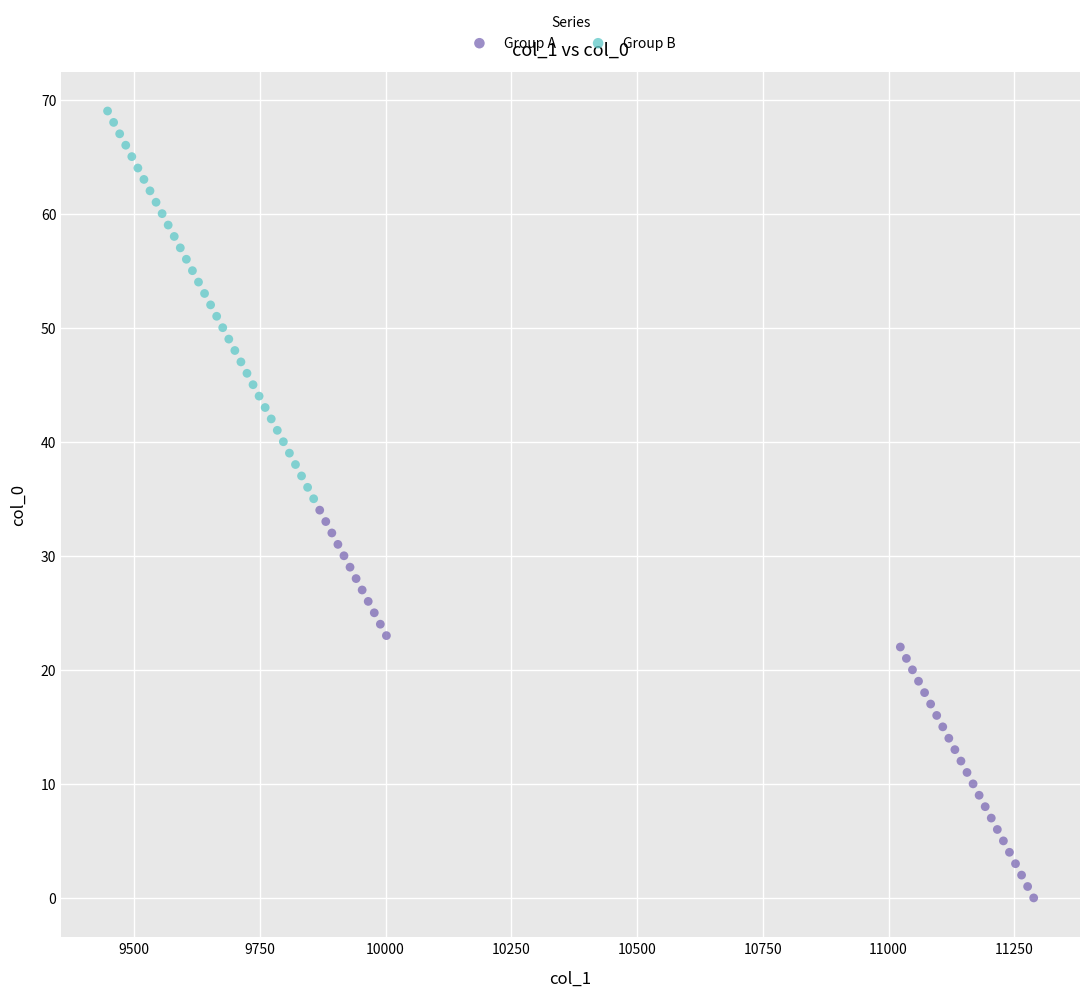

Which series contains the lowest Y value?

Group A